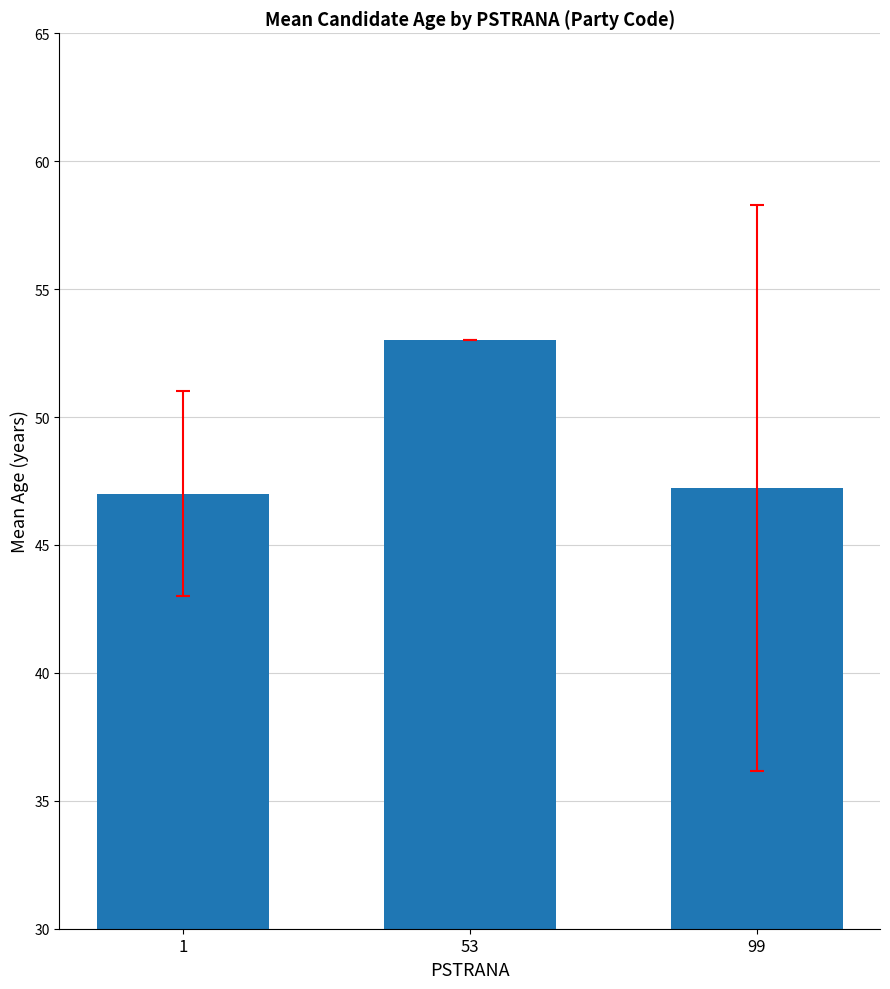

True or false: the data shows 47.2 at 99.

True